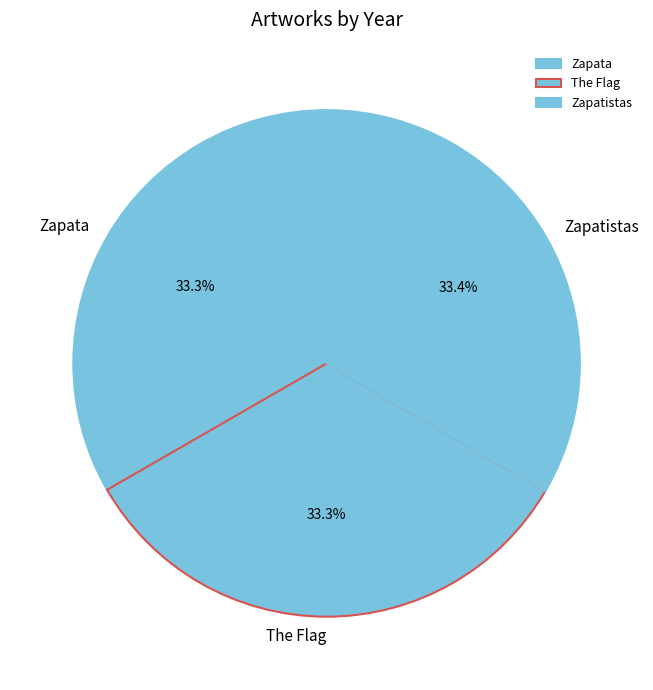

Is the sum of Zapatistas and The Flag greater than half?

Yes